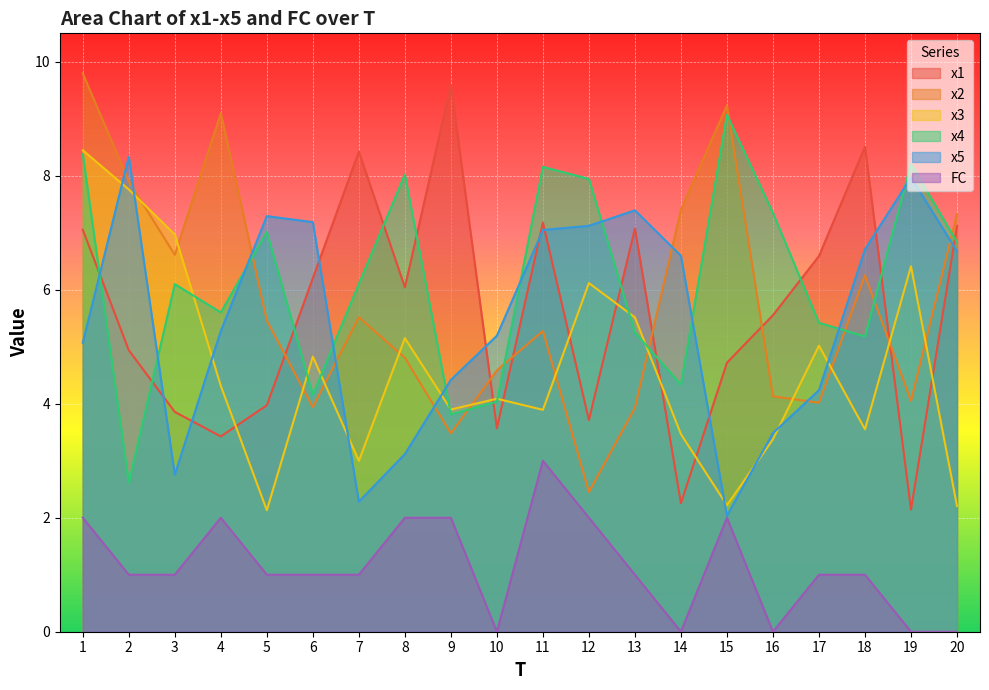

What are all the series names shown in the legend?

x1, x2, x3, x4, x5, FC